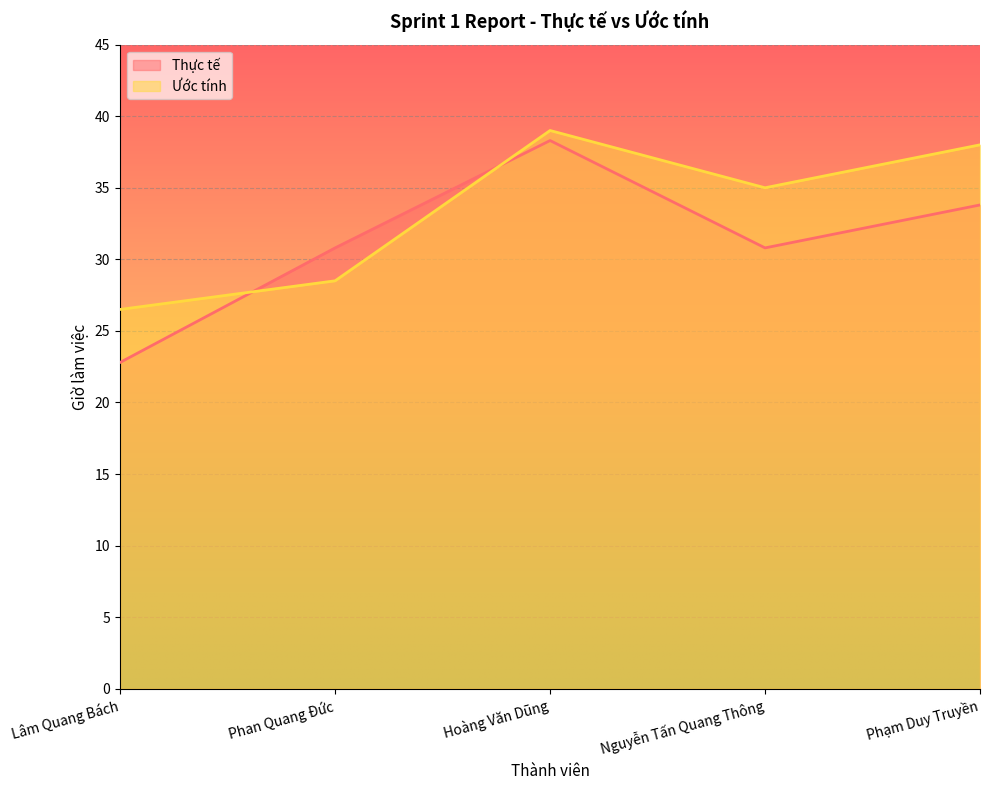

Which series has the largest total across all categories?

Ước tính